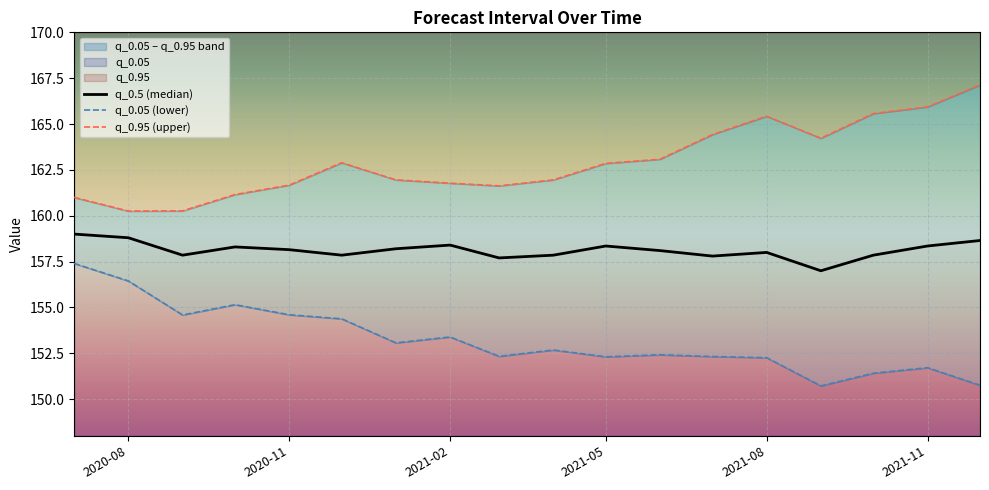

True or false: q_0.95 (upper) and q_0.5 (median) intersect in this chart.

False